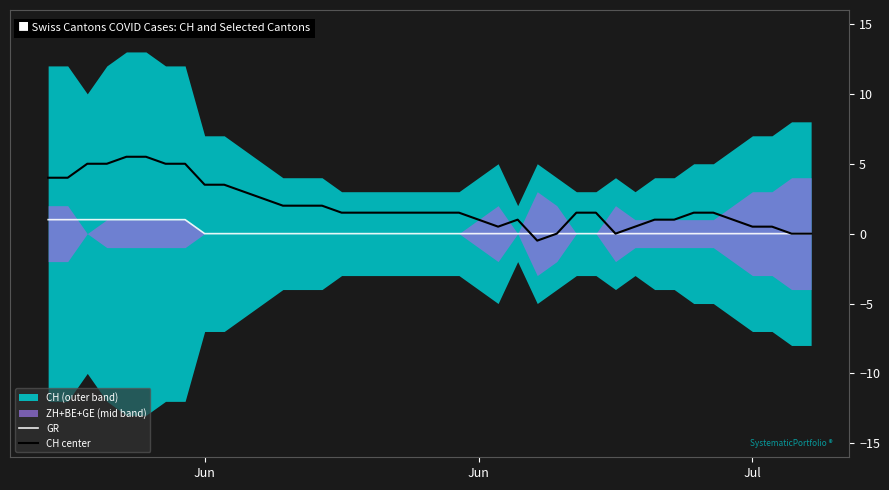

How many lines are shown in the chart?

2